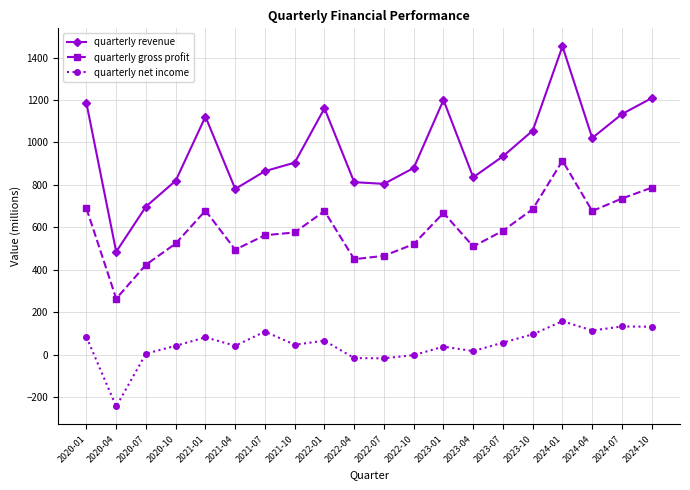

True or false: quarterly revenue has a value of 1134 at 2024-07.

True